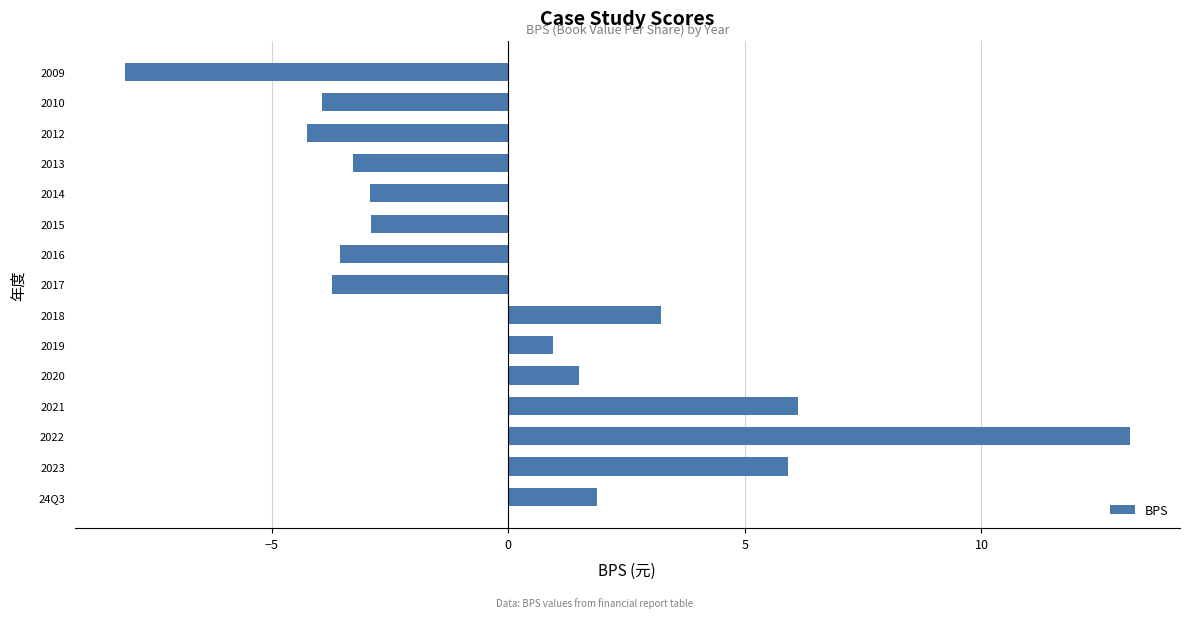

Is it true that the value at 2012 is -4.3?

True